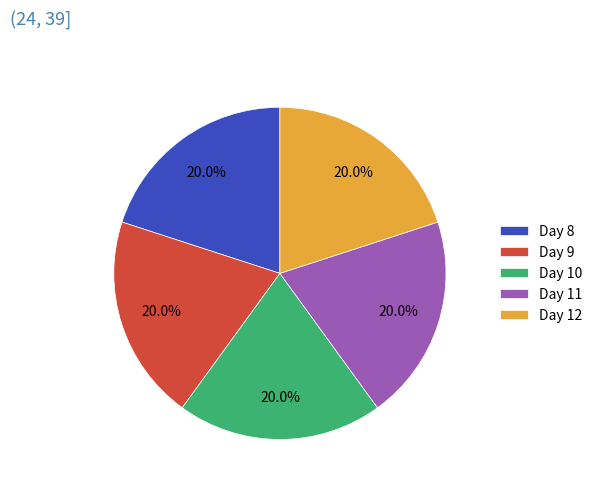

Is there any slice that represents more than half of the pie?

No